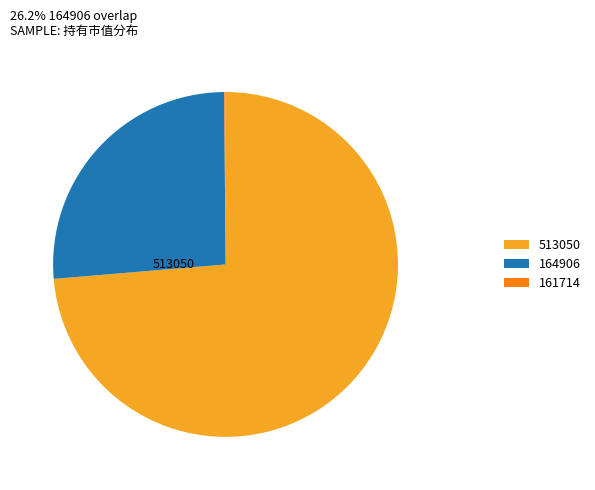

Approximately how many times larger is the value at 164906 compared to 513050?

0.4